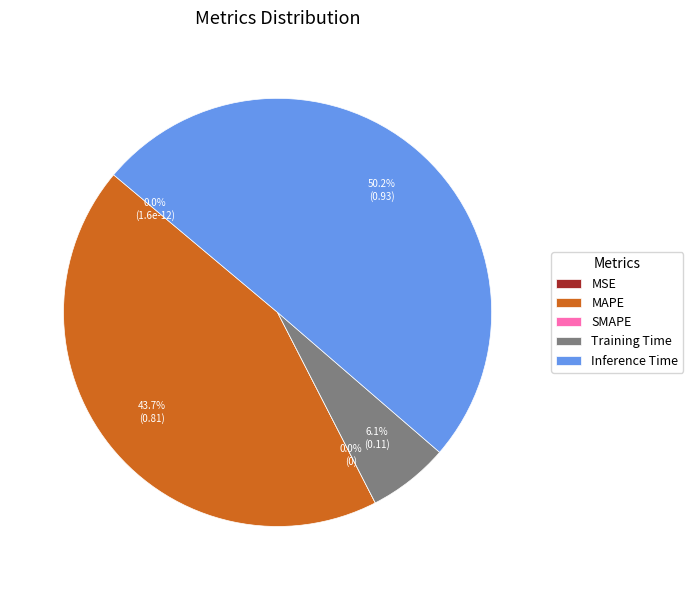

Is the sum of Training Time and Inference Time greater than half?

Yes